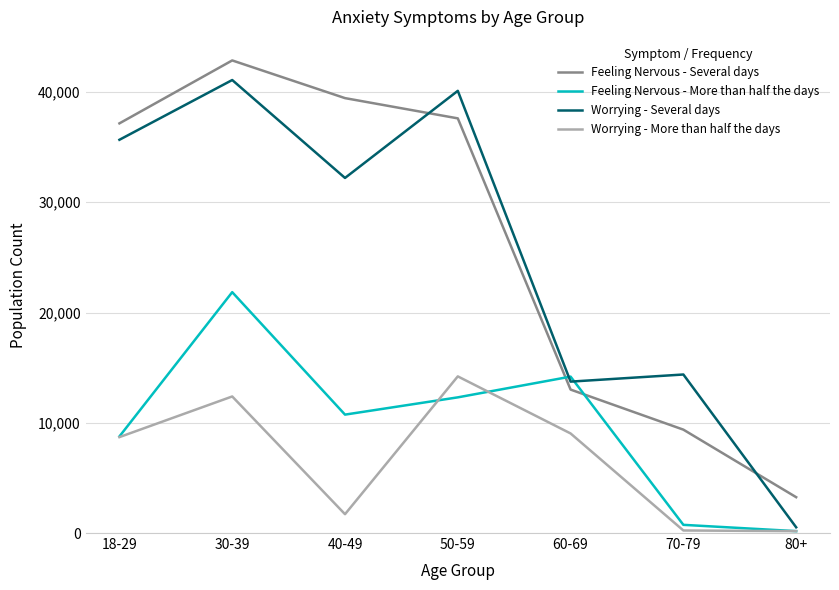

What position from the left is 70-79?

6